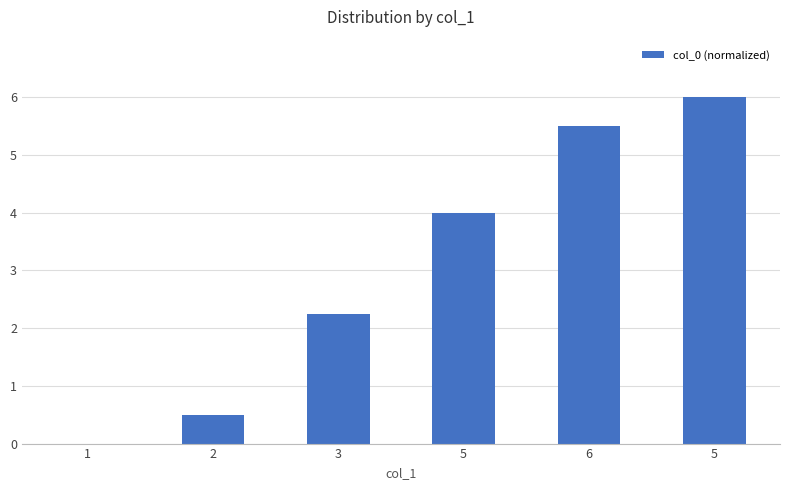

List the labels in order of value, smallest first.

1, 2, 3, 5, 6, 5